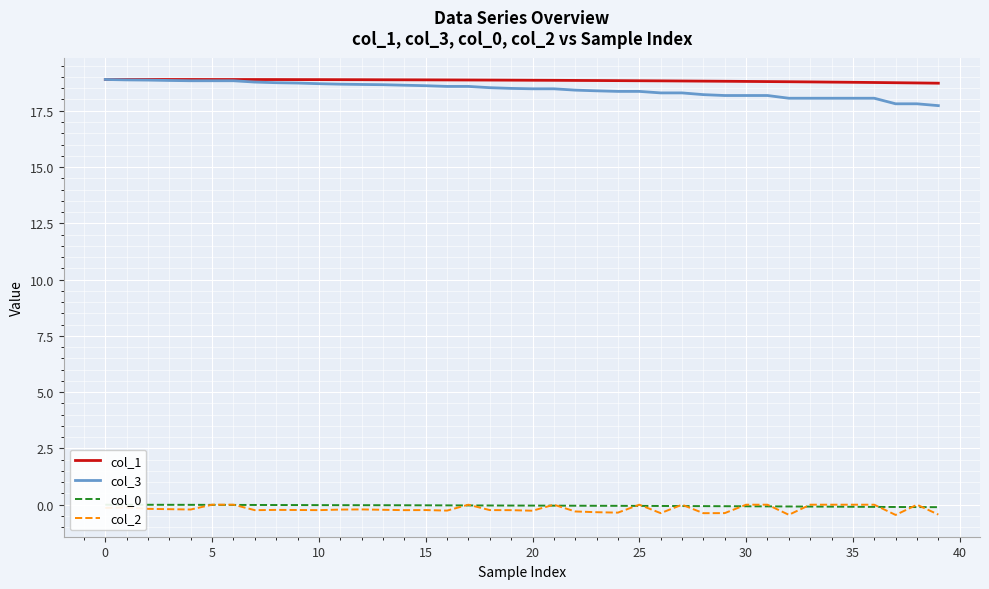

Between 17 and 24, which series saw the biggest shift?

col_2